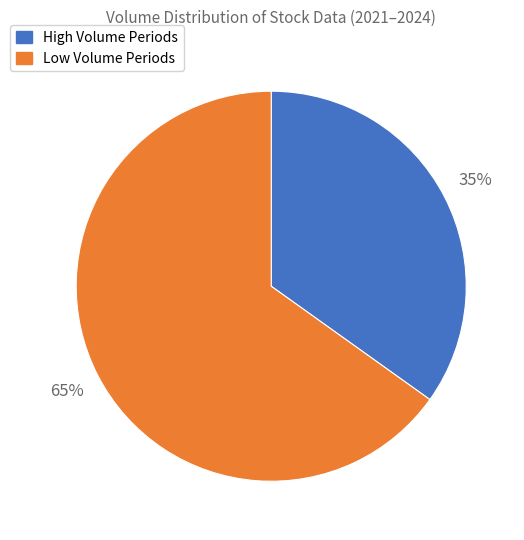

To the nearest percent, what is the average slice percentage?

50%